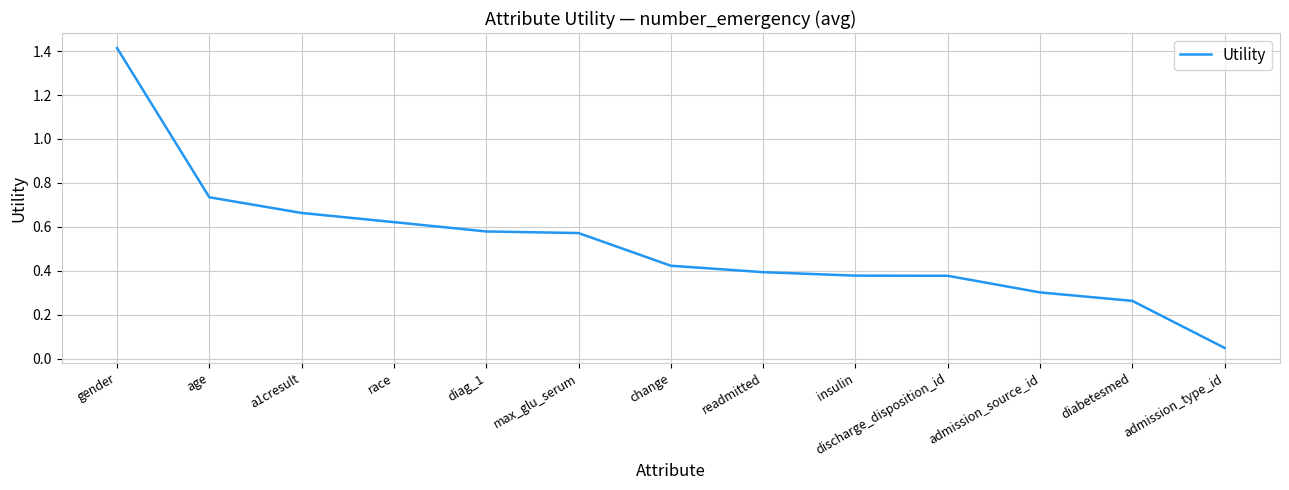

At which label is the value closest to 0?

admission_type_id